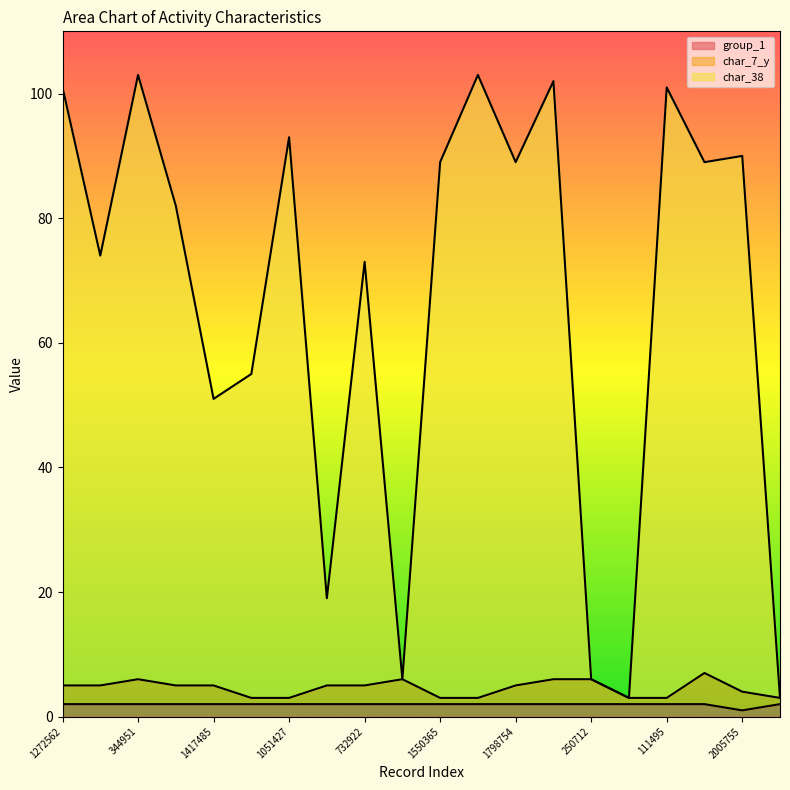

Reading right to left, extract all data points from this chart.

group_1: 2	1	2	2	2	2	2	2	2	2	2	2	2	2	2	2	2	2	2	2
char_7_y: 3	4	7	3	3	6	6	5	3	3	6	5	5	3	3	5	5	6	5	5
char_38: 3	90	89	101	3	6	102	89	103	89	6	73	19	93	55	51	82	103	74	101